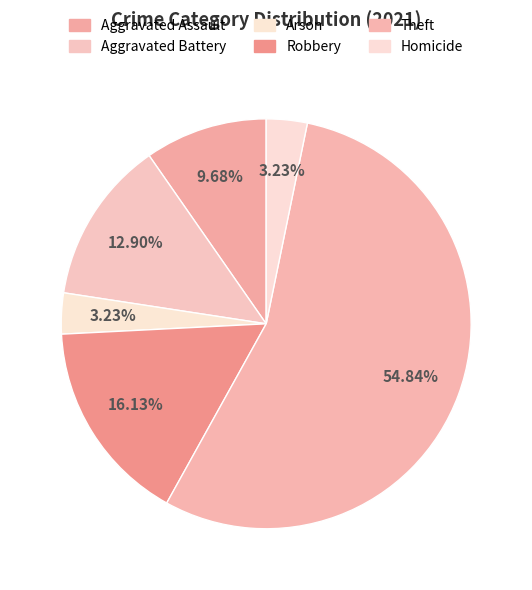

To the nearest percent, what is the difference between the largest and smallest slice percentages?

52%